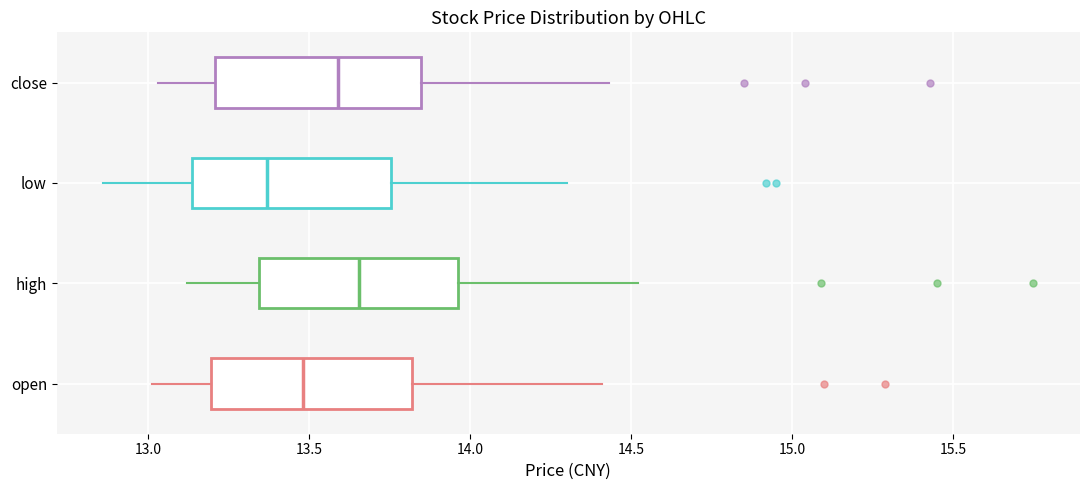

Which box has the furthest to the left median line?

low